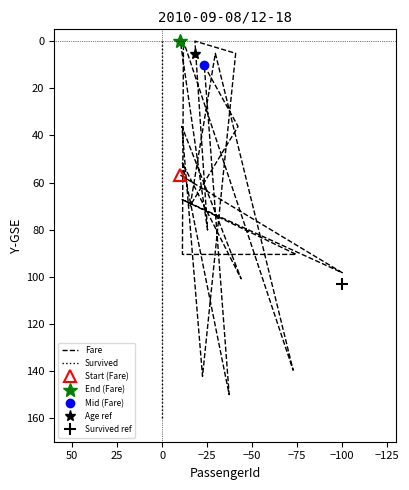

What is the average value of the Survived series?

80.0